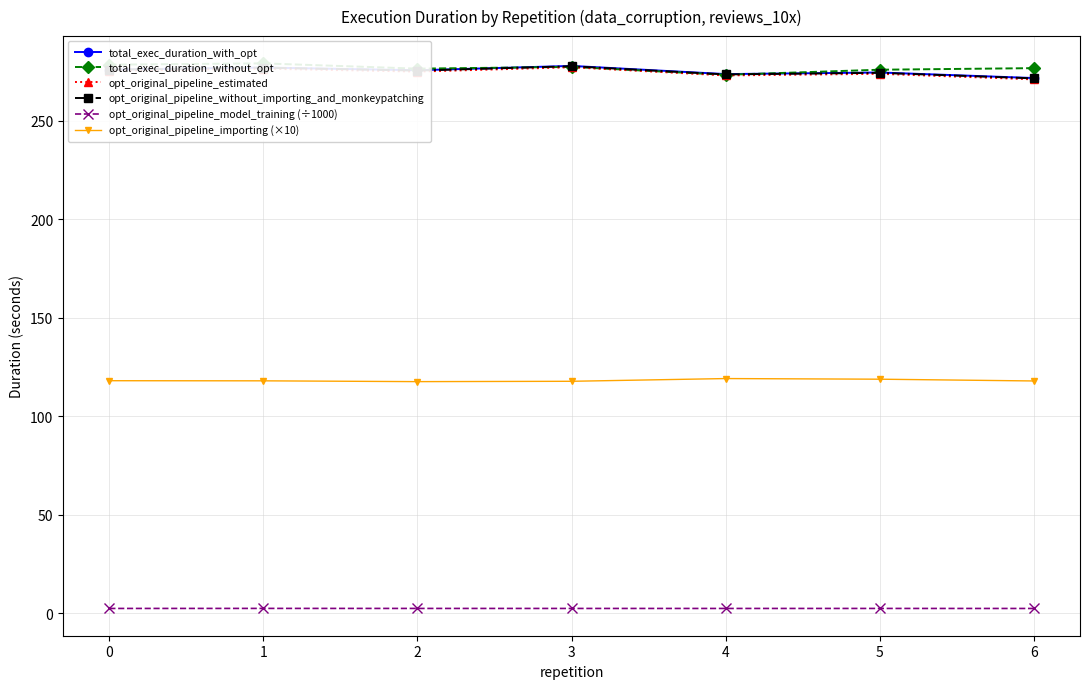

True or false: opt_original_pipeline_without_importing_and_monkeypatching and opt_original_pipeline_importing (×10) intersect in this chart.

False